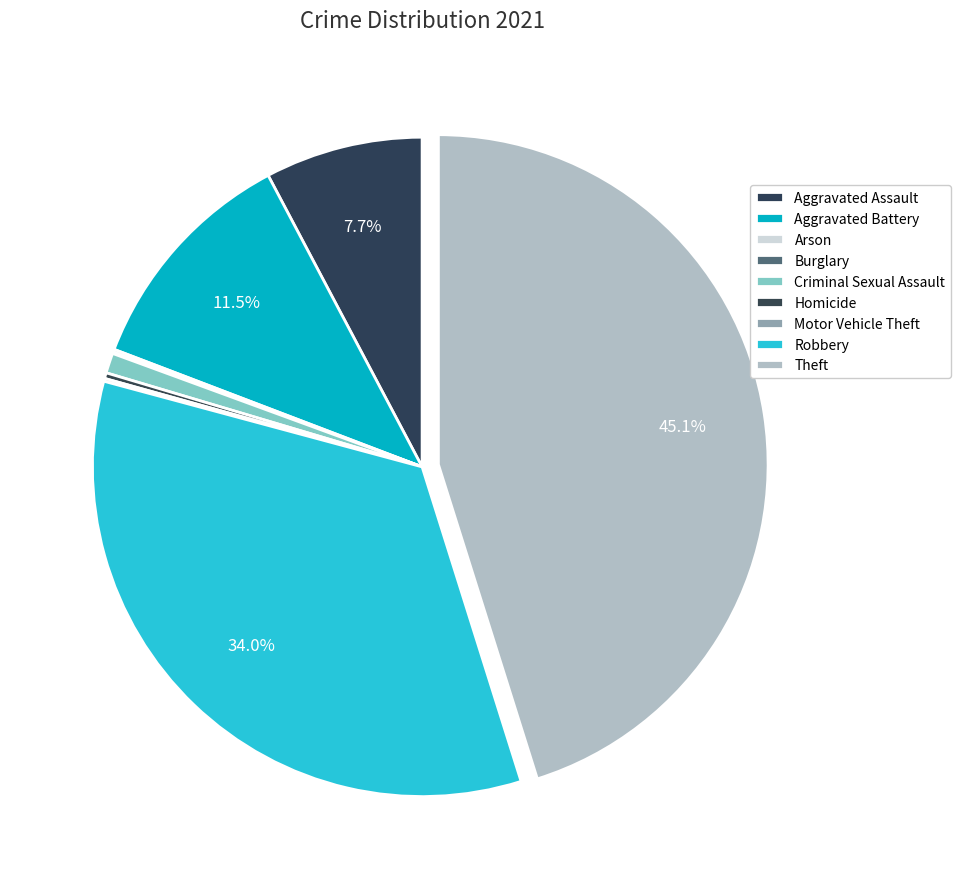

What is the ratio of the value at Aggravated Assault to the value at Aggravated Battery?

0.7